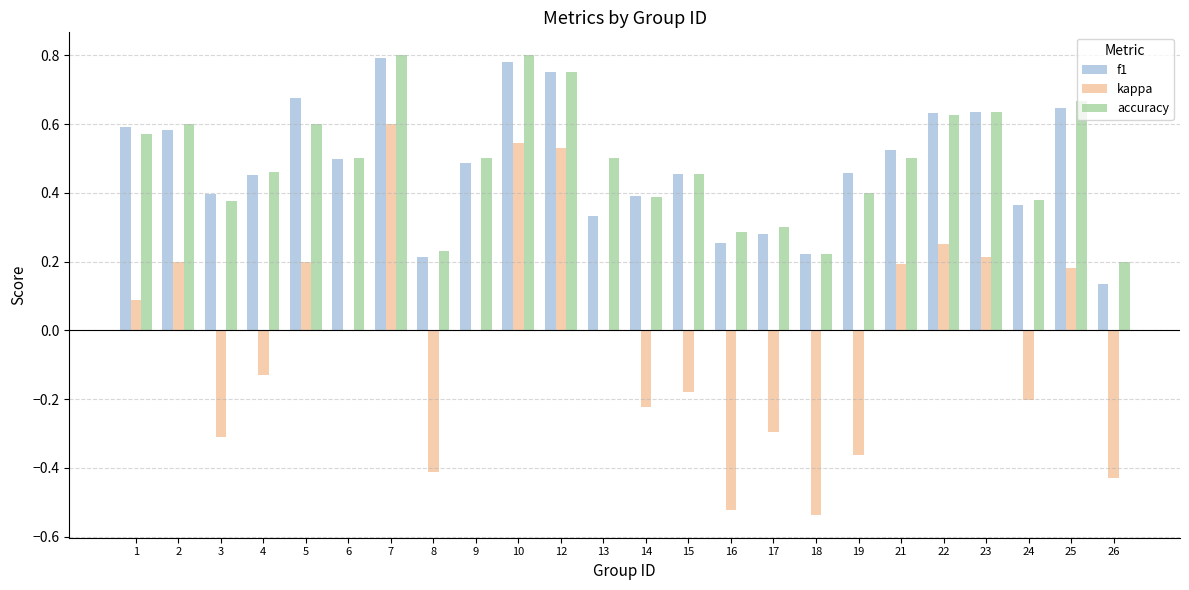

Between 10 and 24, which series saw the biggest shift?

kappa